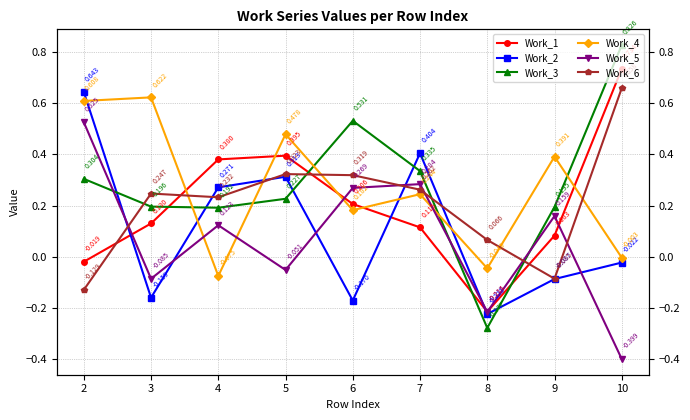

Between 6 and 3, which is larger?

6